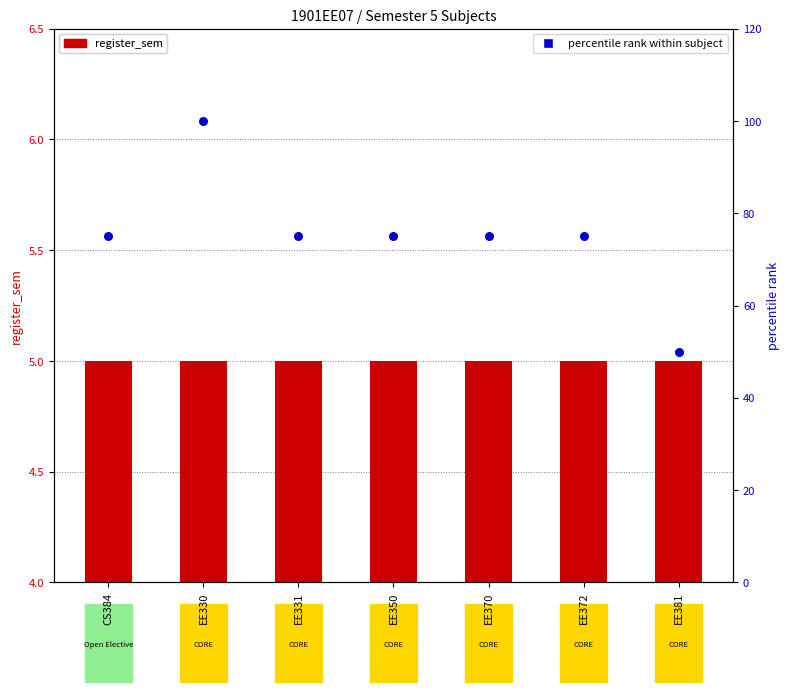

Which series has the widest spread of Y values?

percentile rank within subject